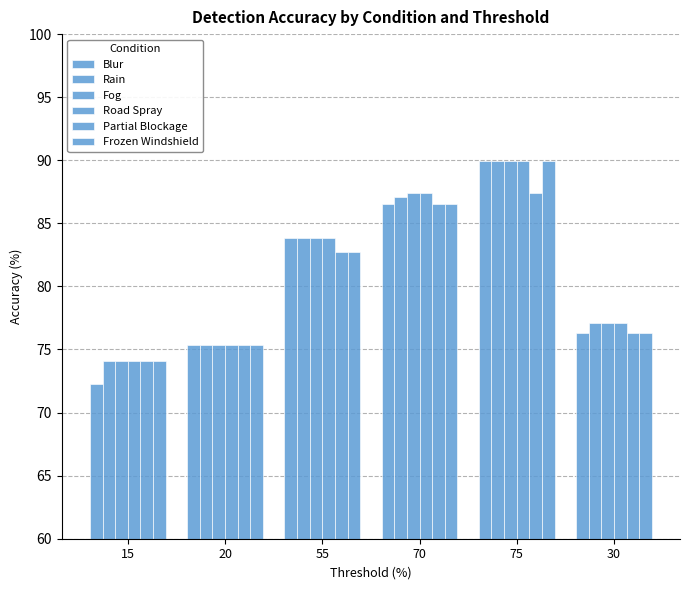

How many values in the Partial Blockage series exceed 82?

3